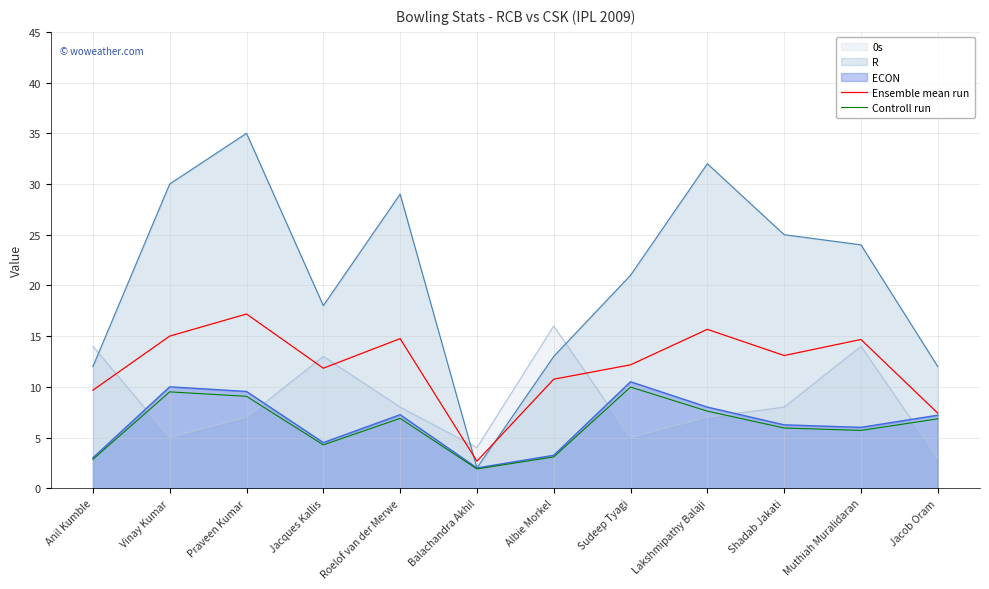

Is the value of R at Sudeep Tyagi greater than the value of Ensemble mean run at Anil Kumble?

Yes